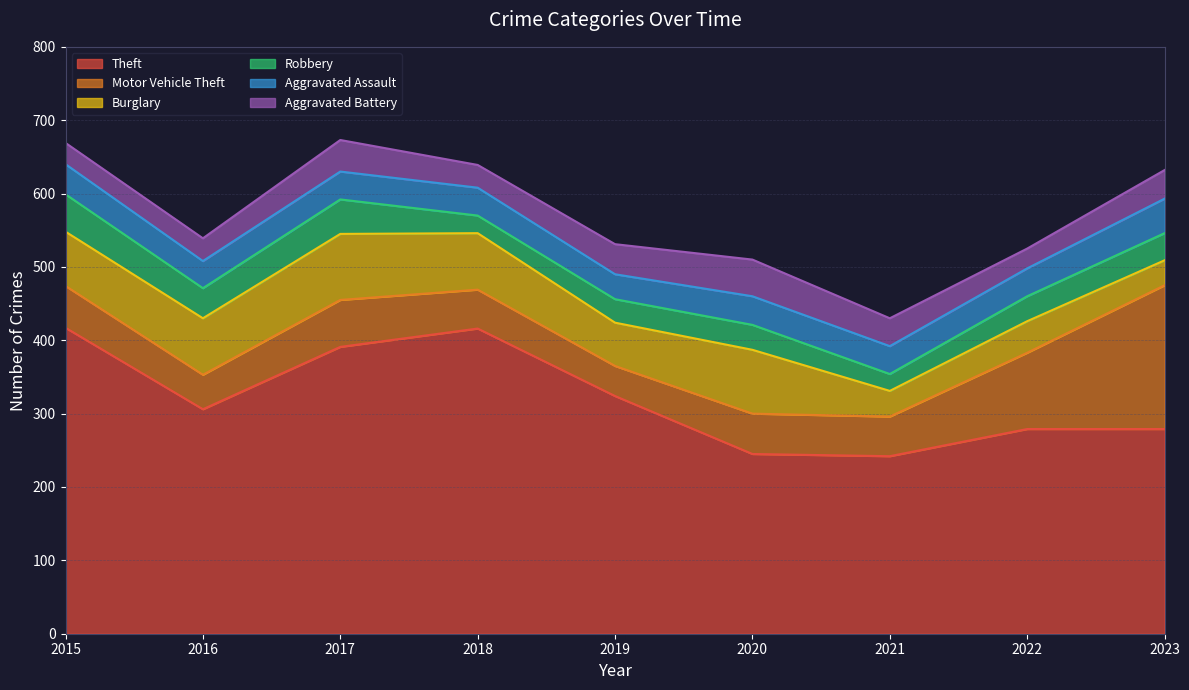

What is the minimum value shown in the chart?

23